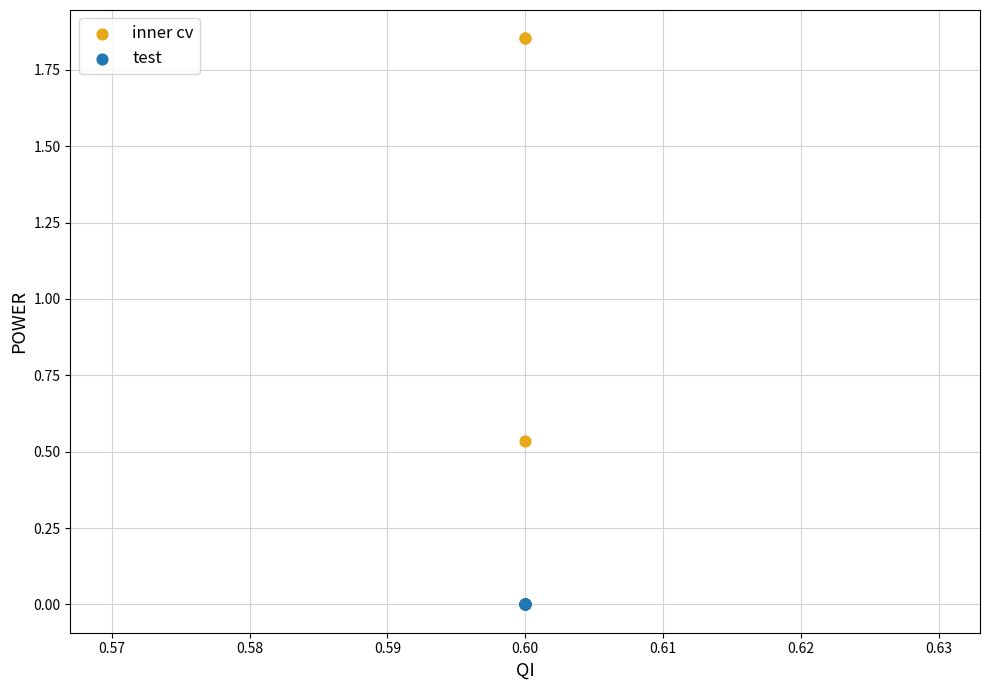

Which series reaches the minimum Y coordinate?

test